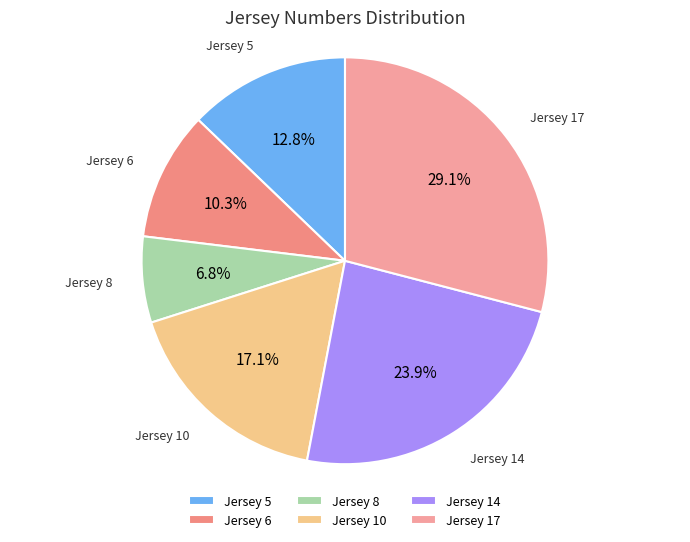

Do Jersey 17 and Jersey 10 together represent more than half of the pie?

No